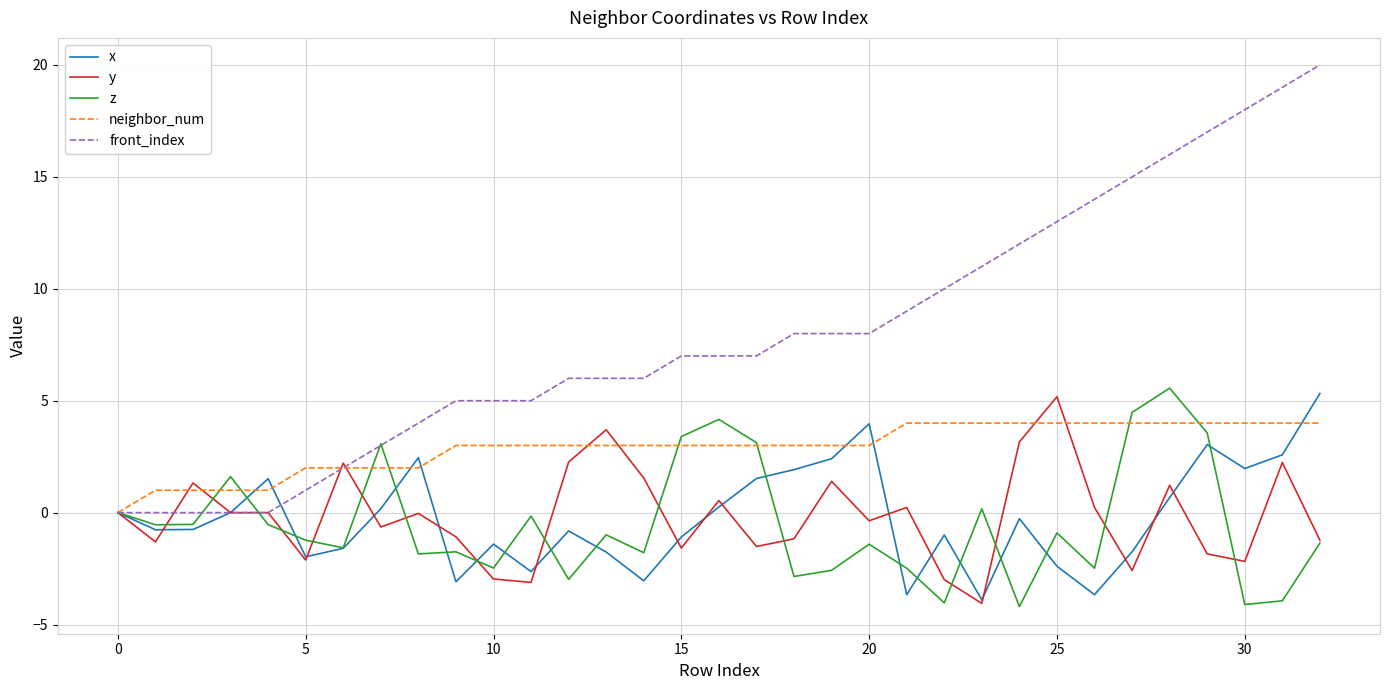

What is the maximum value shown in the chart?

20.0